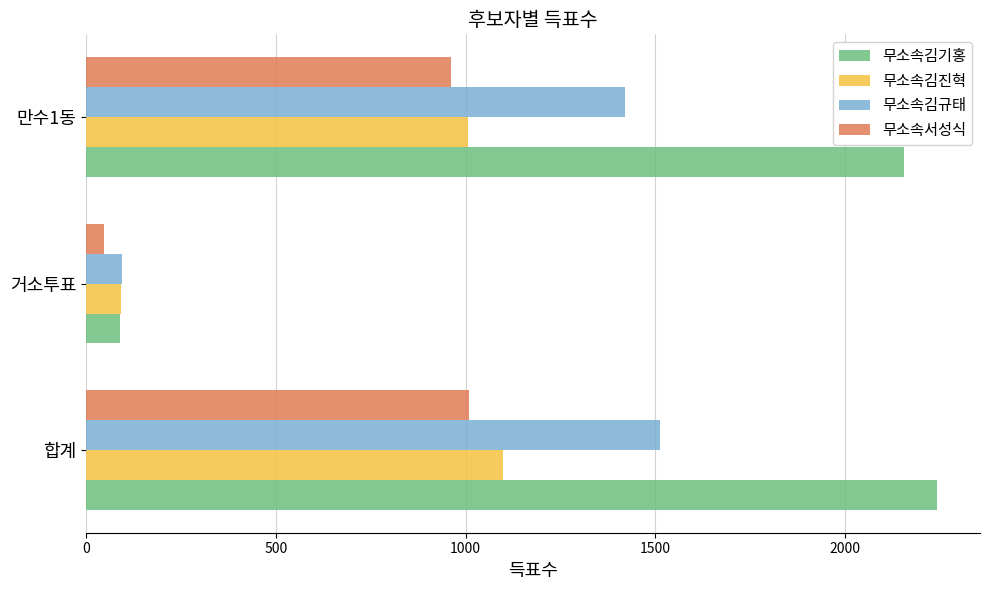

True or false: 무소속김진혁 has a value of 1929 at 합계.

False